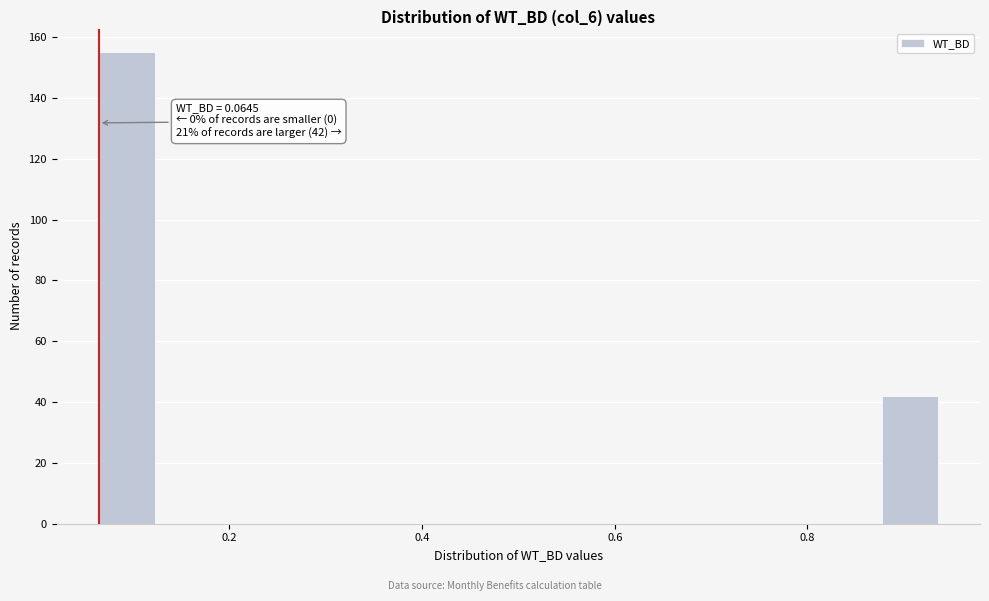

Around what value on the x-axis is the tallest bar? Give the approximate position of its centre, as read against the axis.

0.10